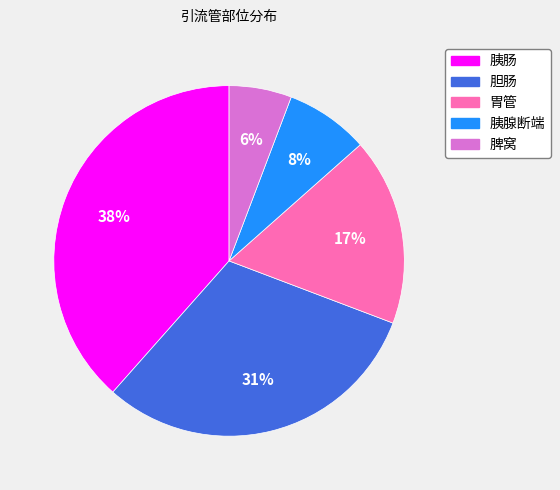

Is the sum of 胆肠 and 脾窝 greater than half?

No